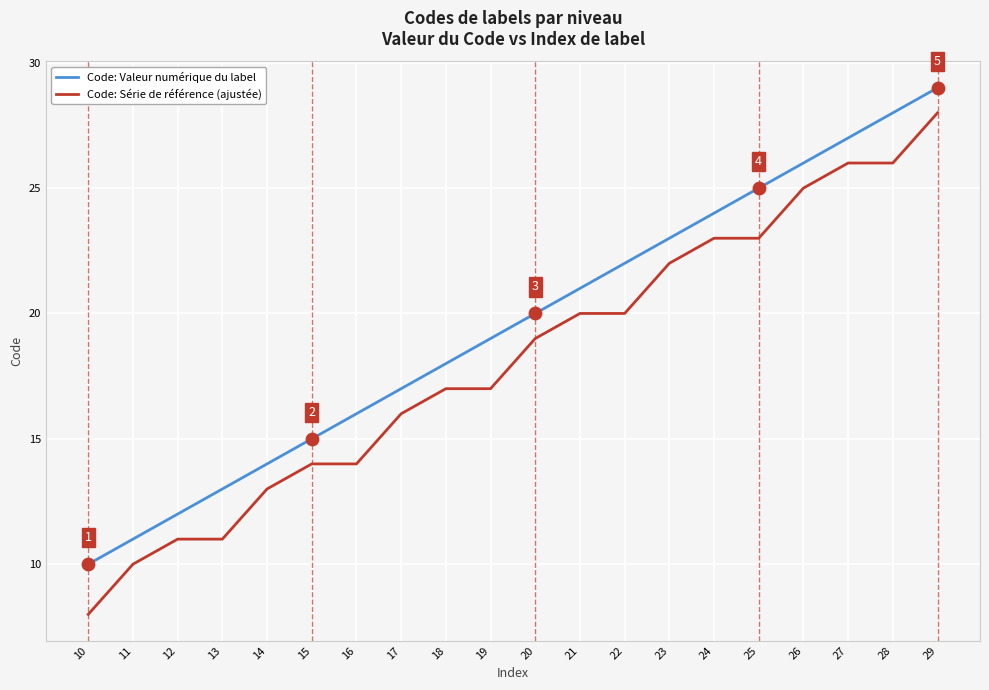

At which category is the sum across all series the highest?

29